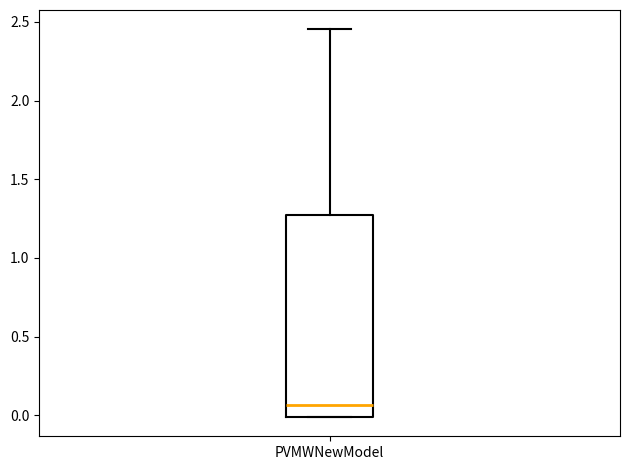

Read this box plot against the y-axis: the position of the median line, the range covered by the box, and the ends of both whiskers. The values are not printed on the chart, so give them approximately, as read against the axis.

median 0.05, box 0.00 to 1.25, whiskers 0.00 to 2.45